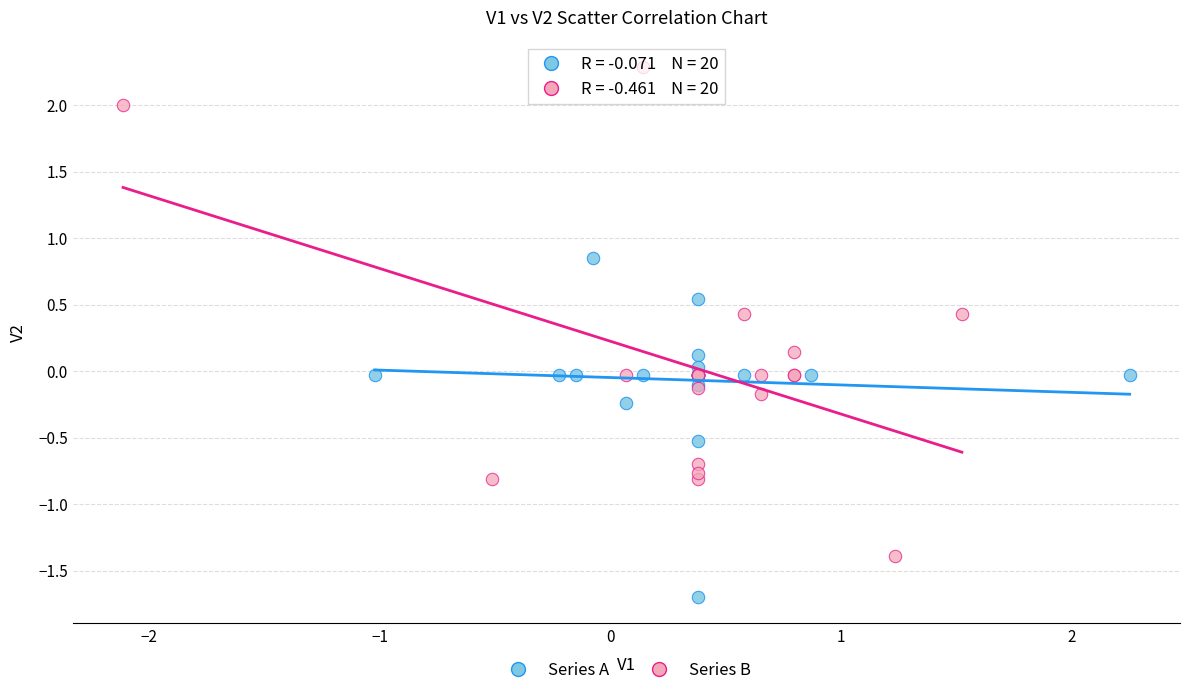

Which series reaches the maximum Y coordinate?

Series B